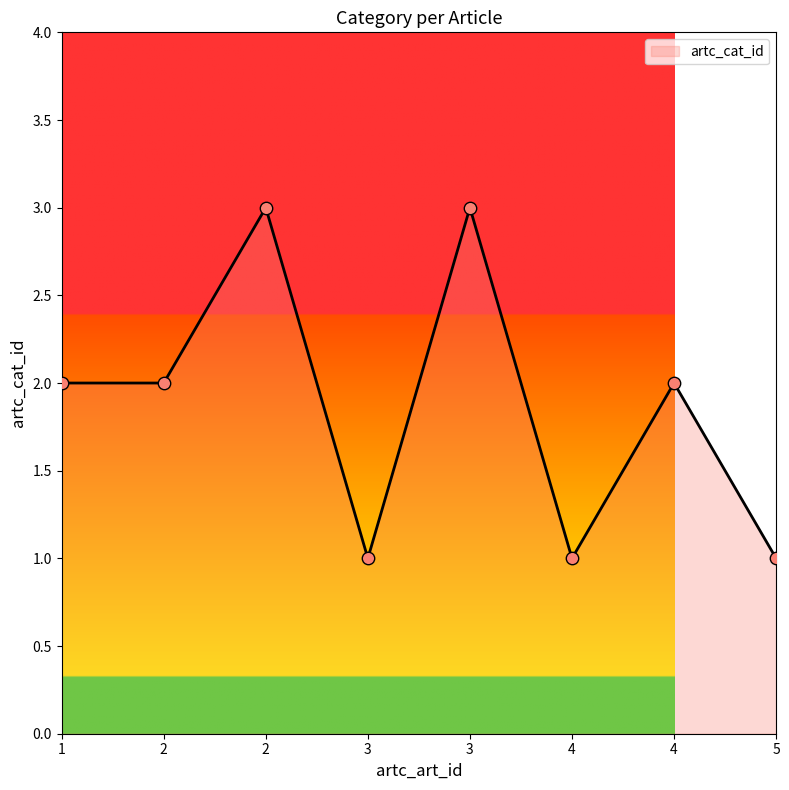

What is the change in value from 3 to 4?

+1